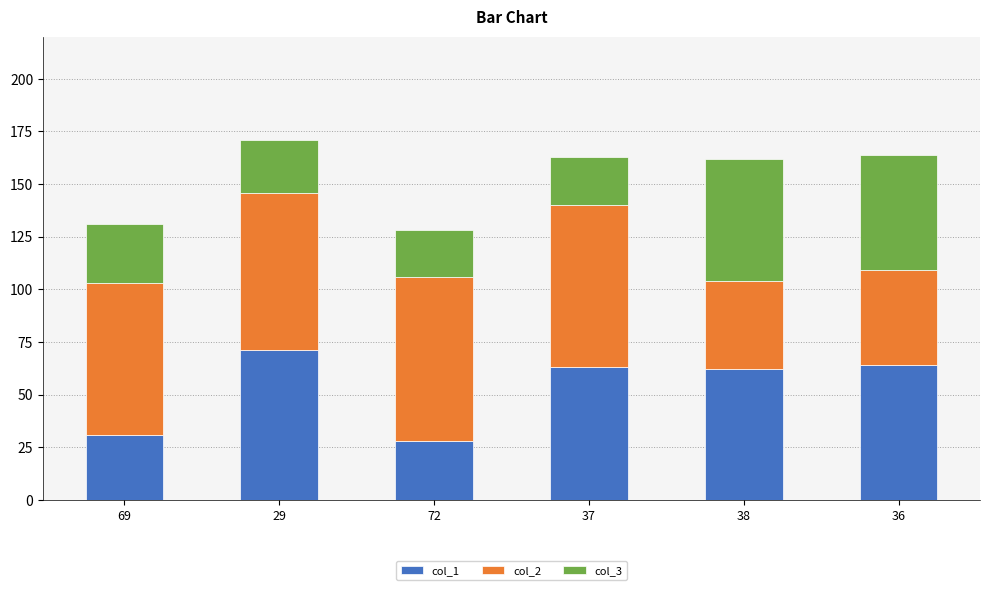

Is it true that col_1 equals 62 at 38?

True